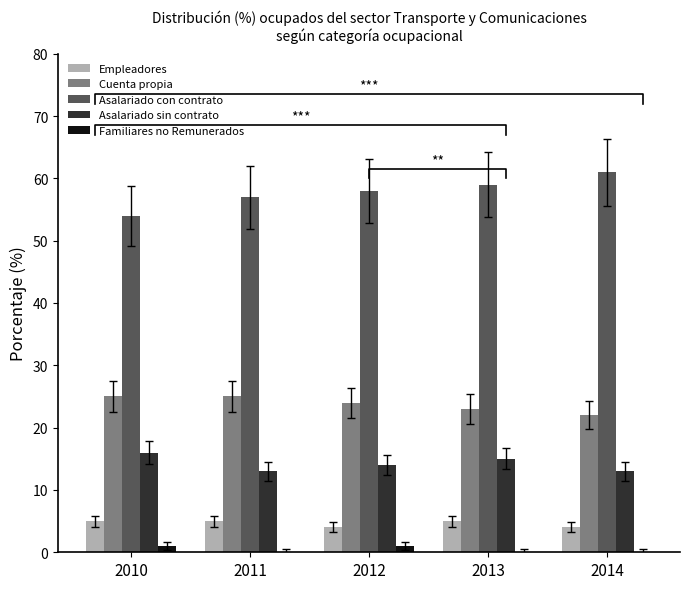

What are all the series names shown in the legend?

Empleadores, Cuenta propia, Asalariado con contrato, Asalariado sin contrato, Familiares no Remunerados